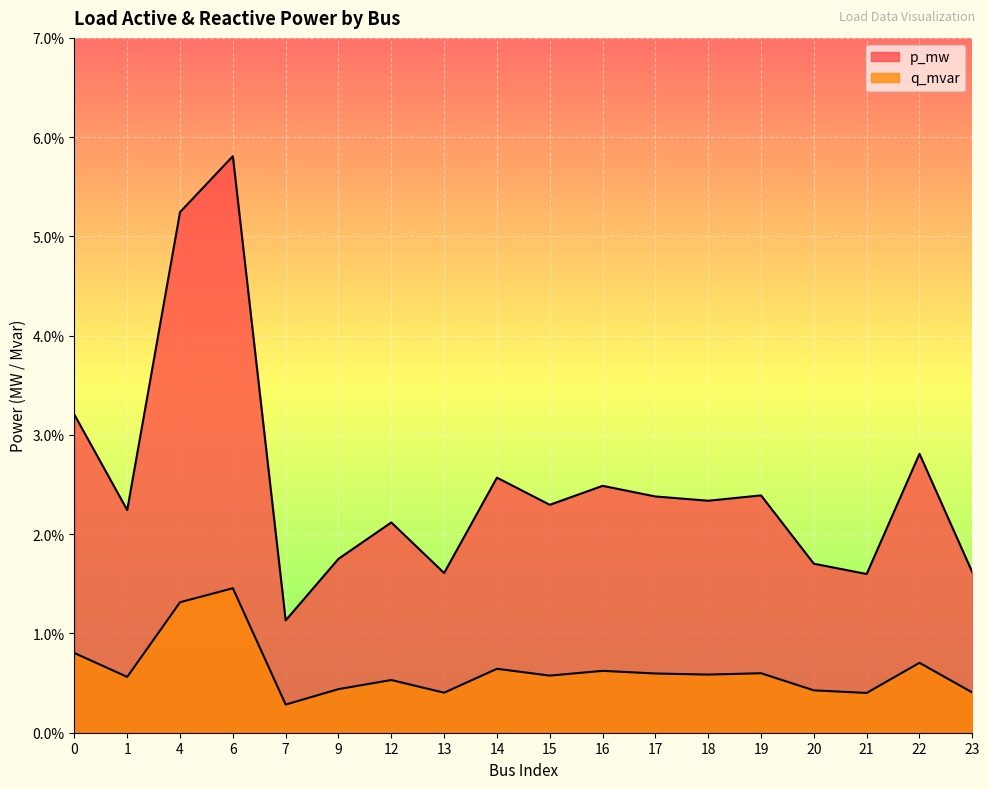

Is it true that p_mw equals 0.0 at 12?

True